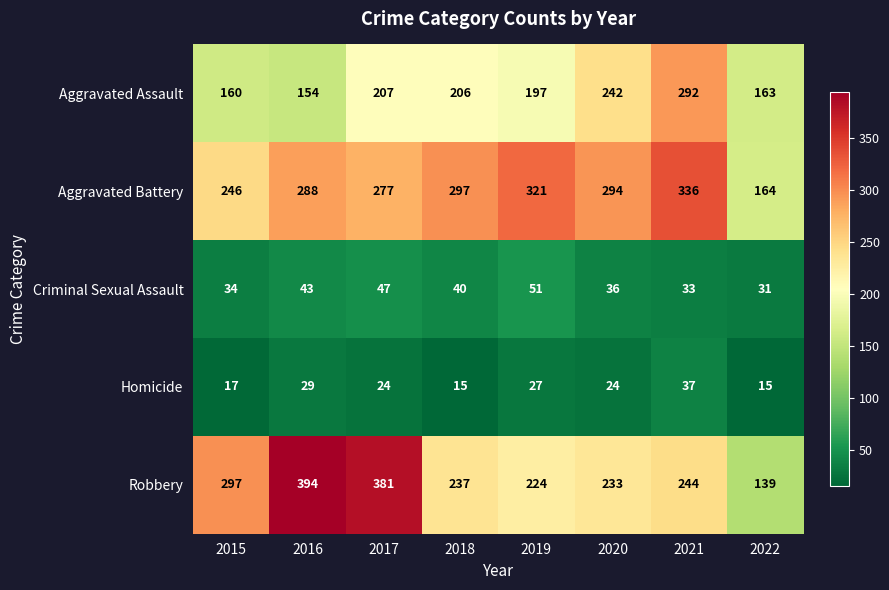

Rank the series by their maximum value, from highest to lowest.

Robbery, Aggravated Battery, Aggravated Assault, Criminal Sexual Assault, Homicide